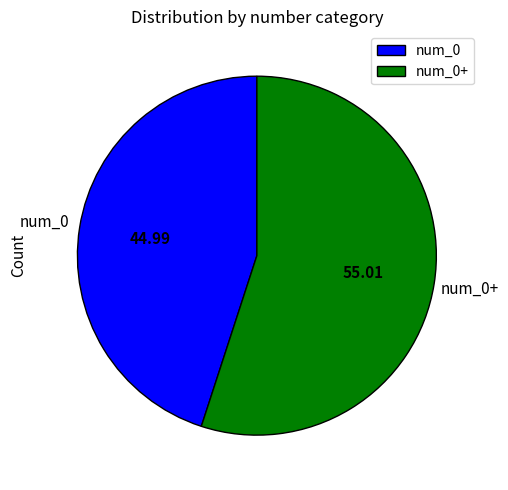

The num_0+ slice represents 48% of the pie. True or false?

False